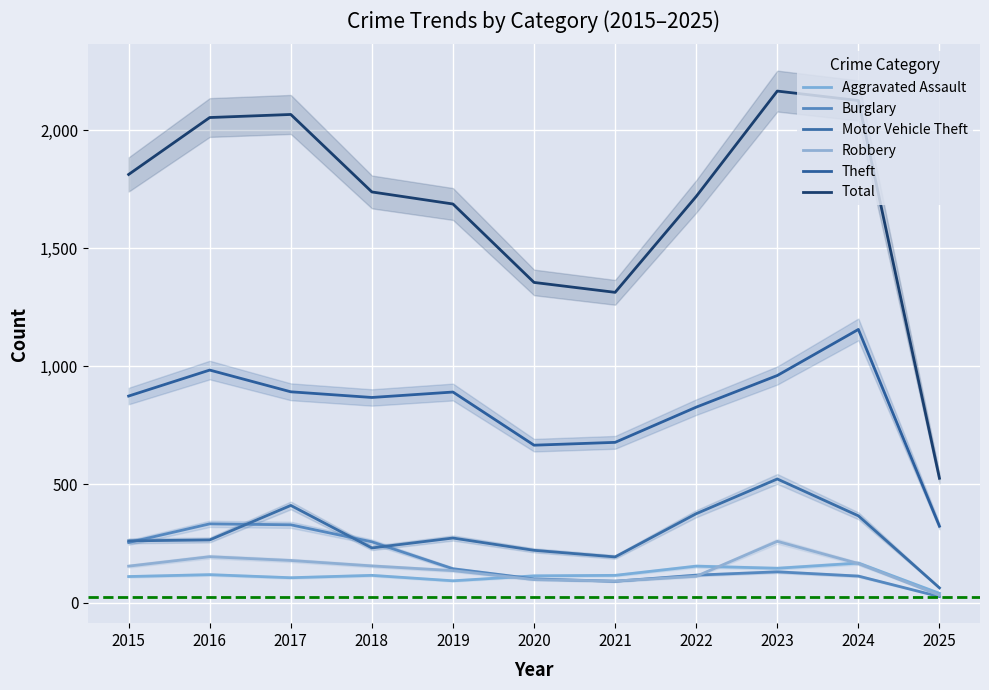

How many lines are shown in the chart?

6